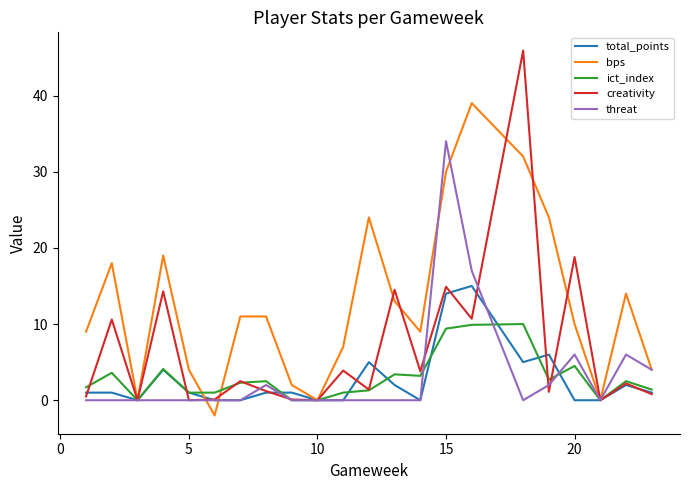

What is the maximum value for creativity?

45.9